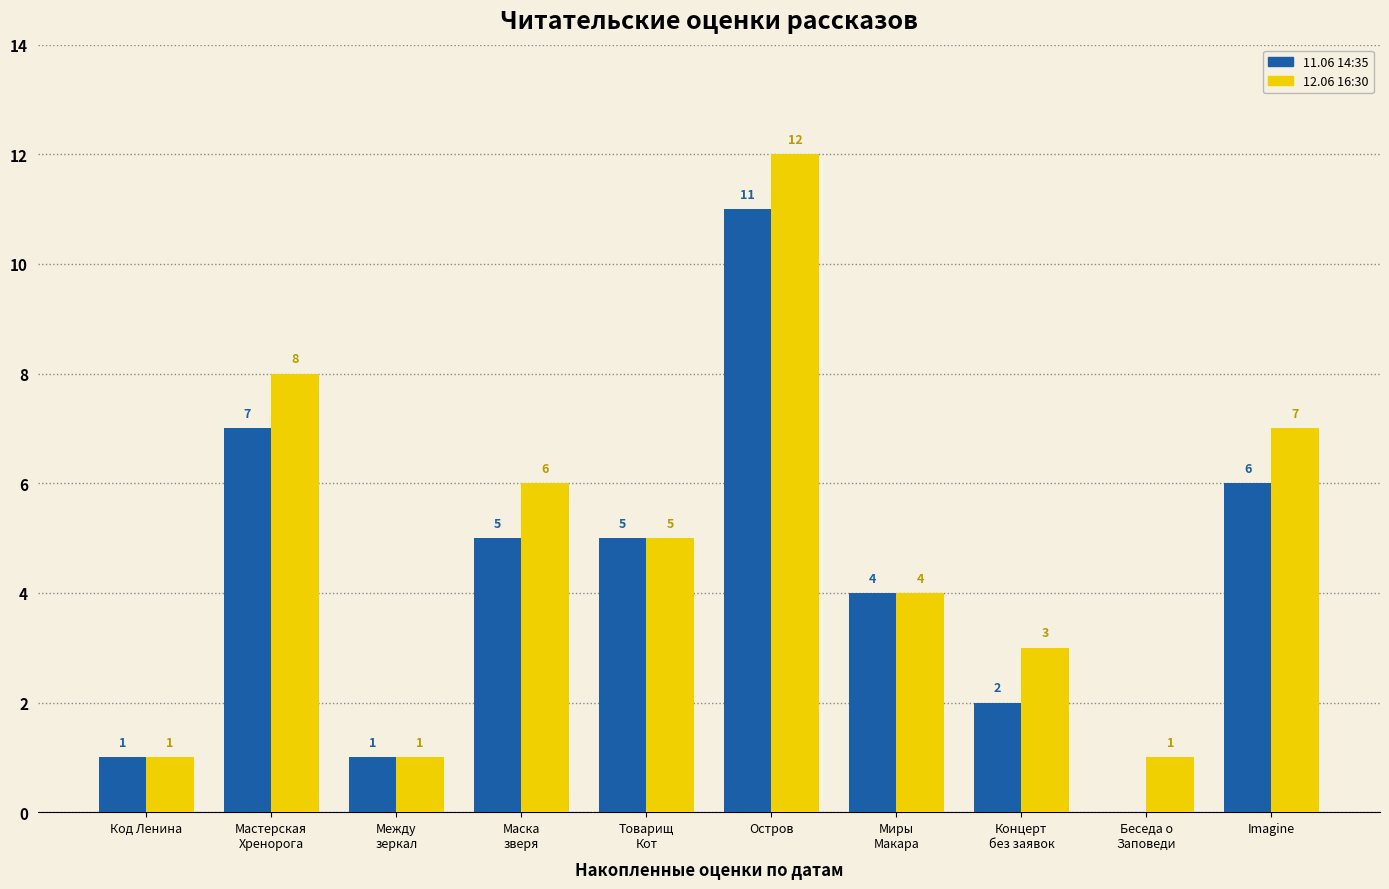

What is the sum of all 12.06 16:30 values?

48